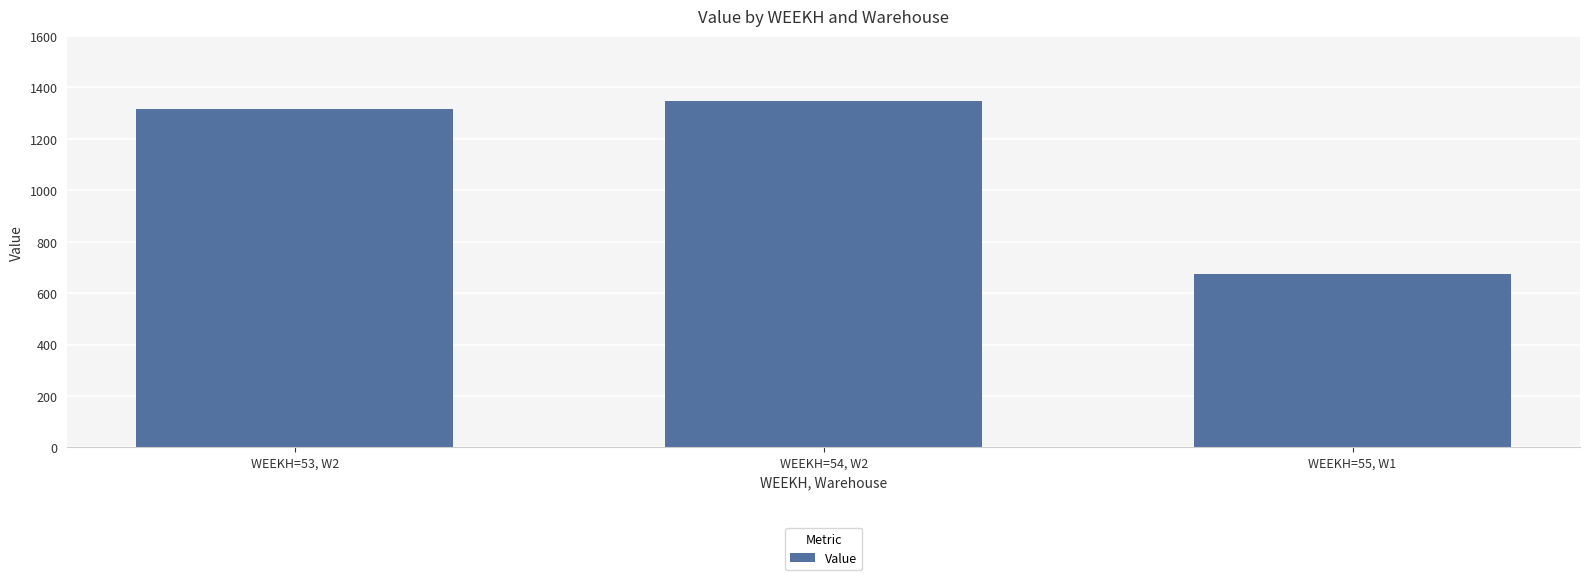

Are the bars horizontal?

No